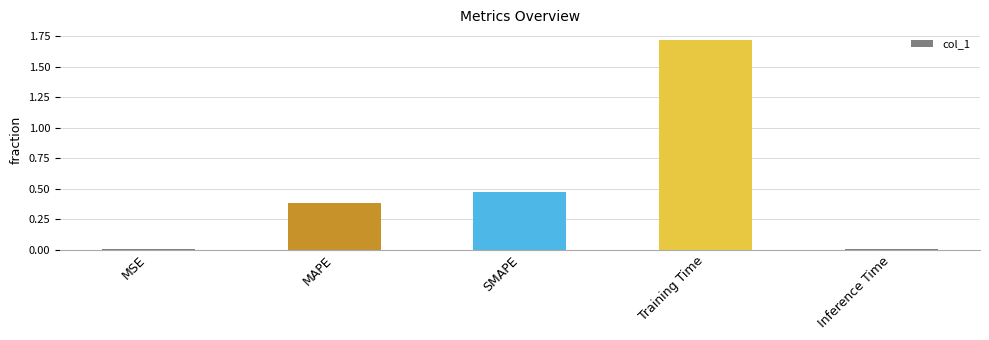

What is the sum of all values?

2.6